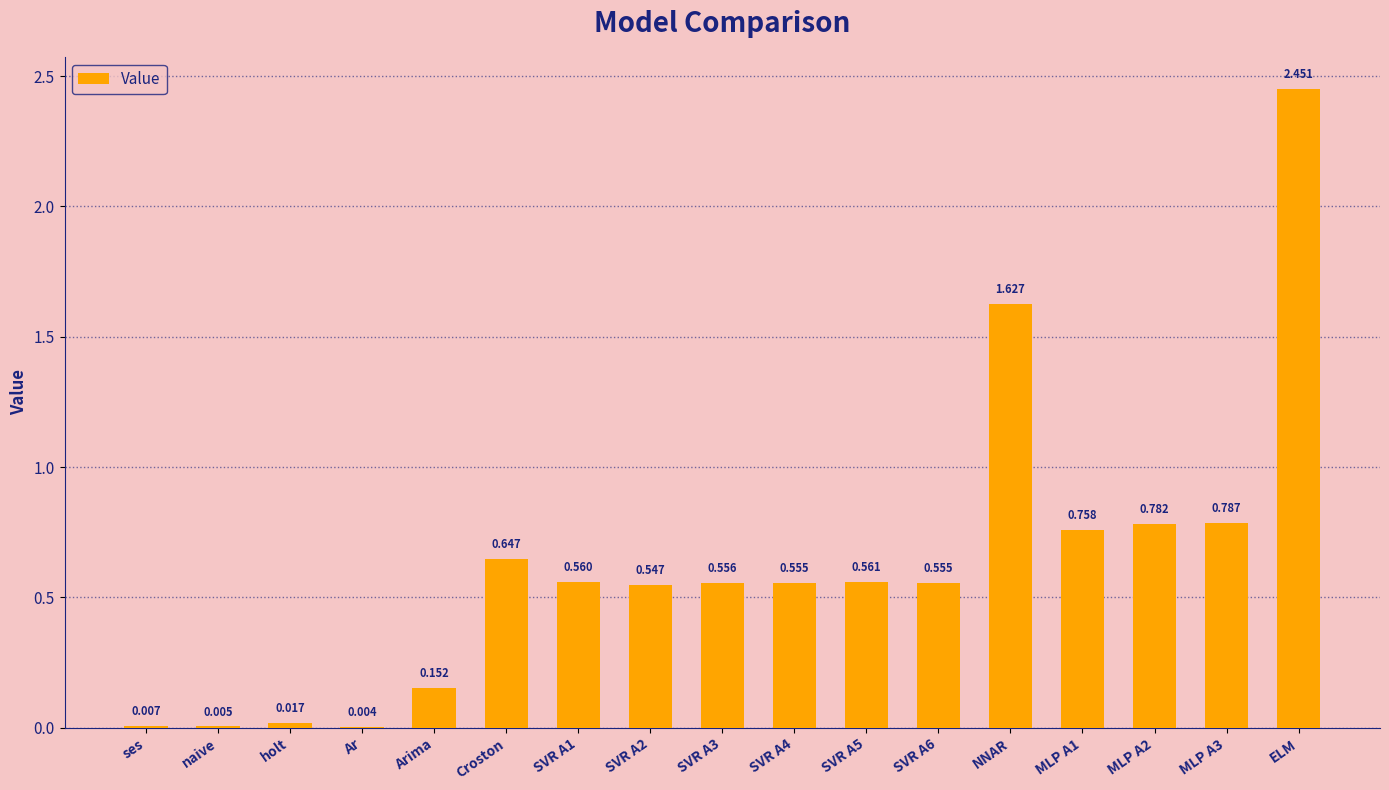

Is it true that the value at SVR A4 is 0.1?

False